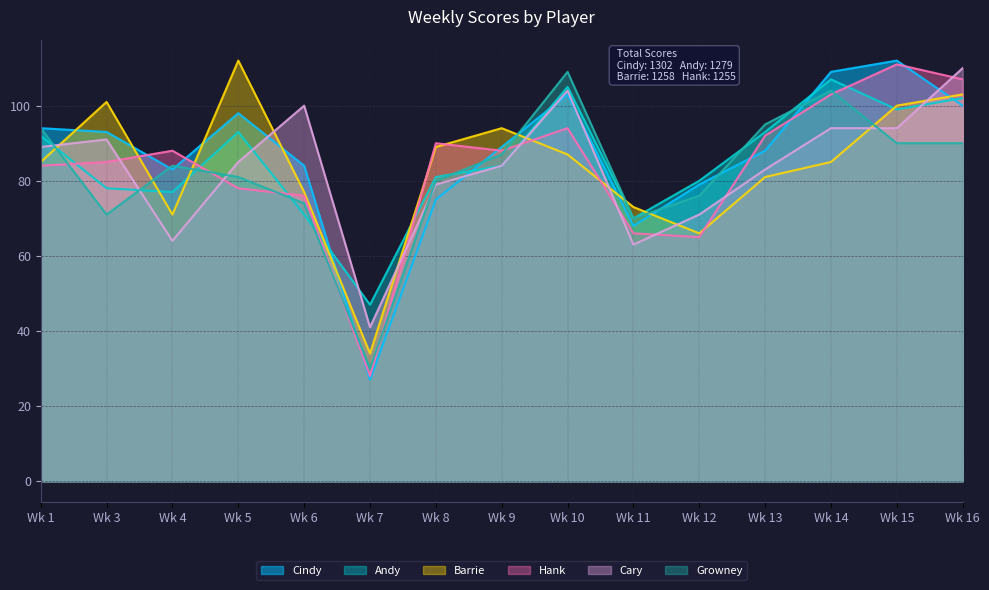

True or false: Growney and Andy cross at least once.

True